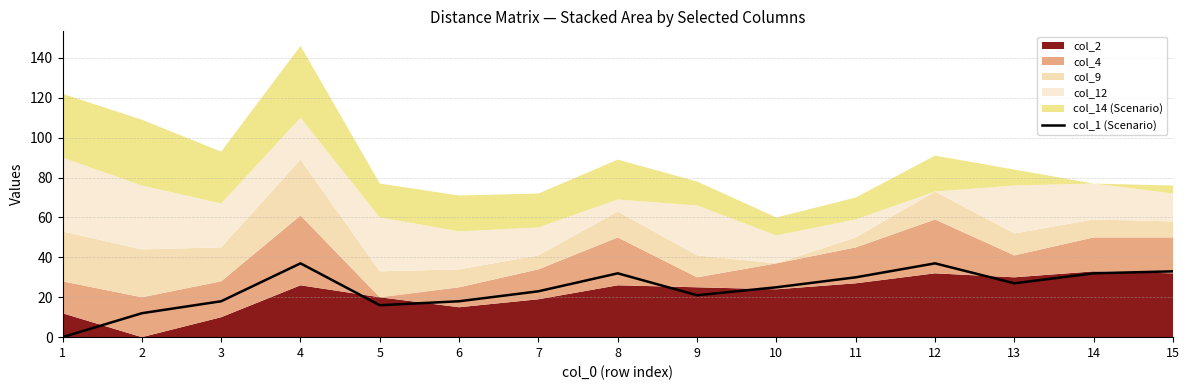

List the labels in order of value, largest first.

4, 12, 15, 8, 14, 11, 13, 10, 7, 9, 3, 6, 5, 2, 1